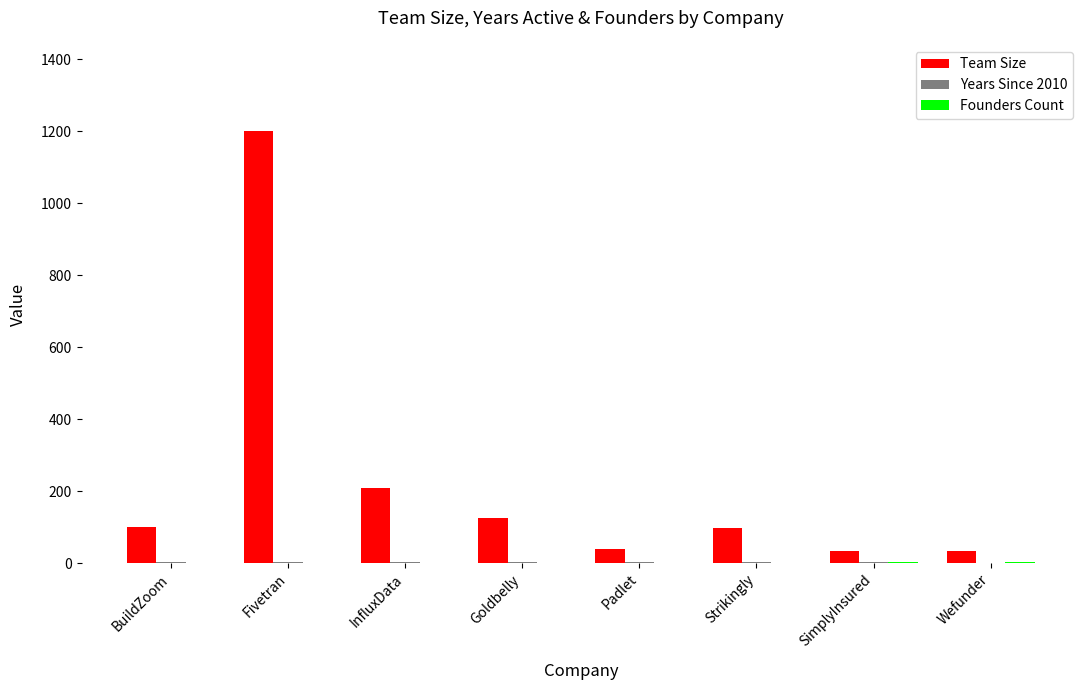

True or false: Team Size has a value of 99 at Strikingly.

True